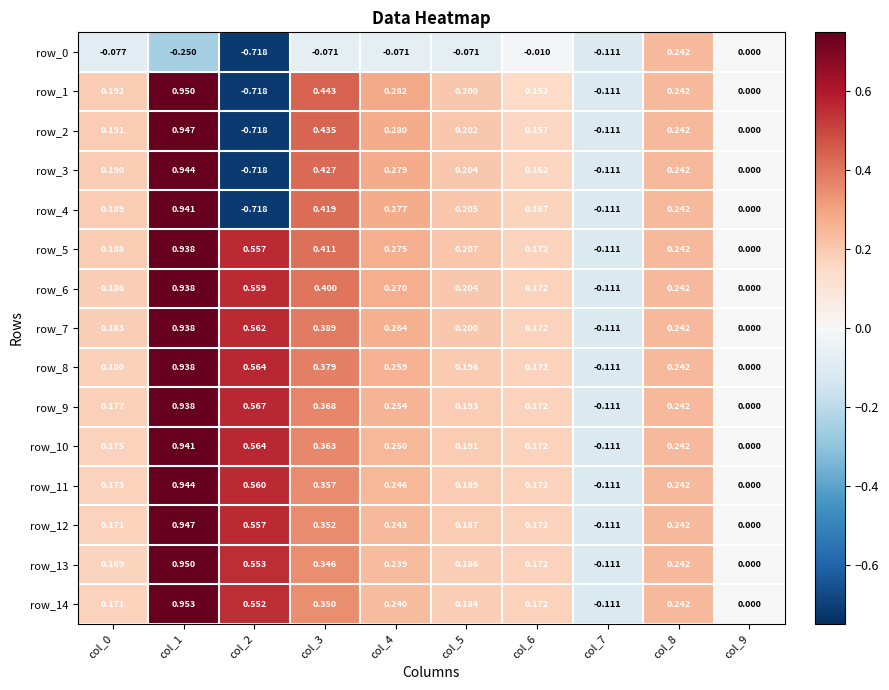

What is the sum of the row_11 values at col_2 and col_0?

0.7